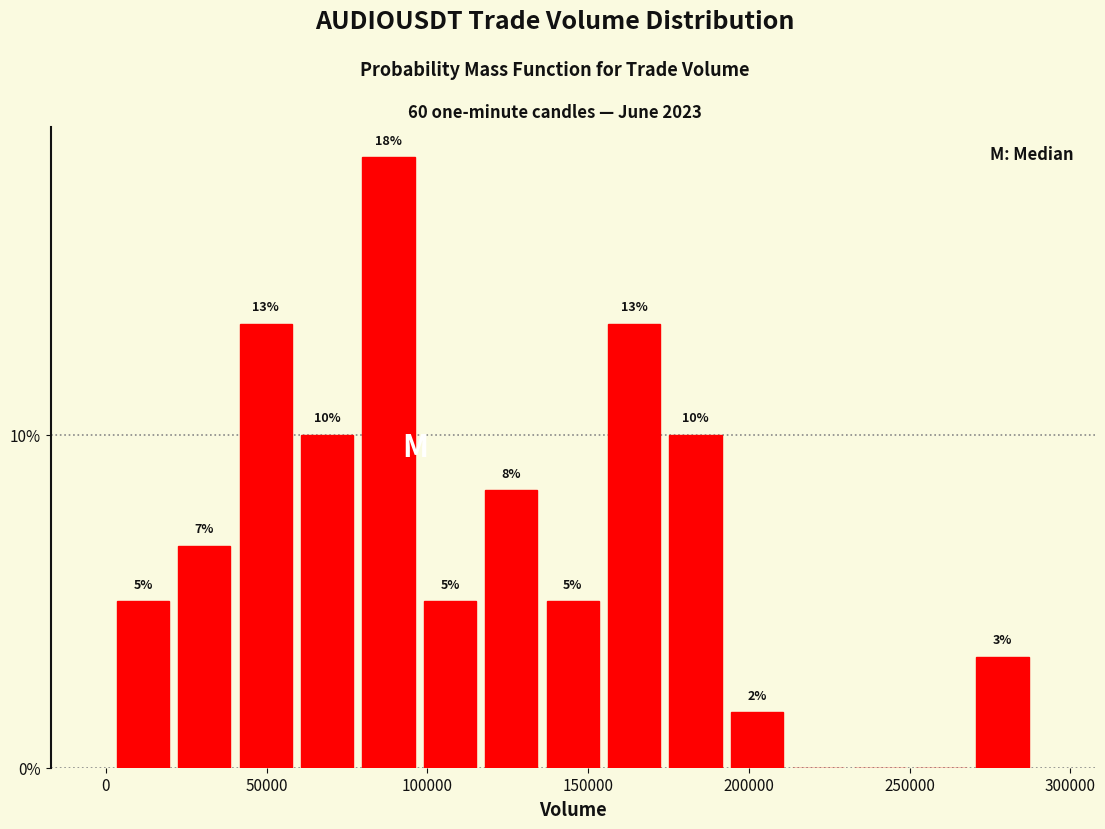

Around what value on the x-axis is the tallest bar? Give the approximate position of its centre, as read against the axis.

90000